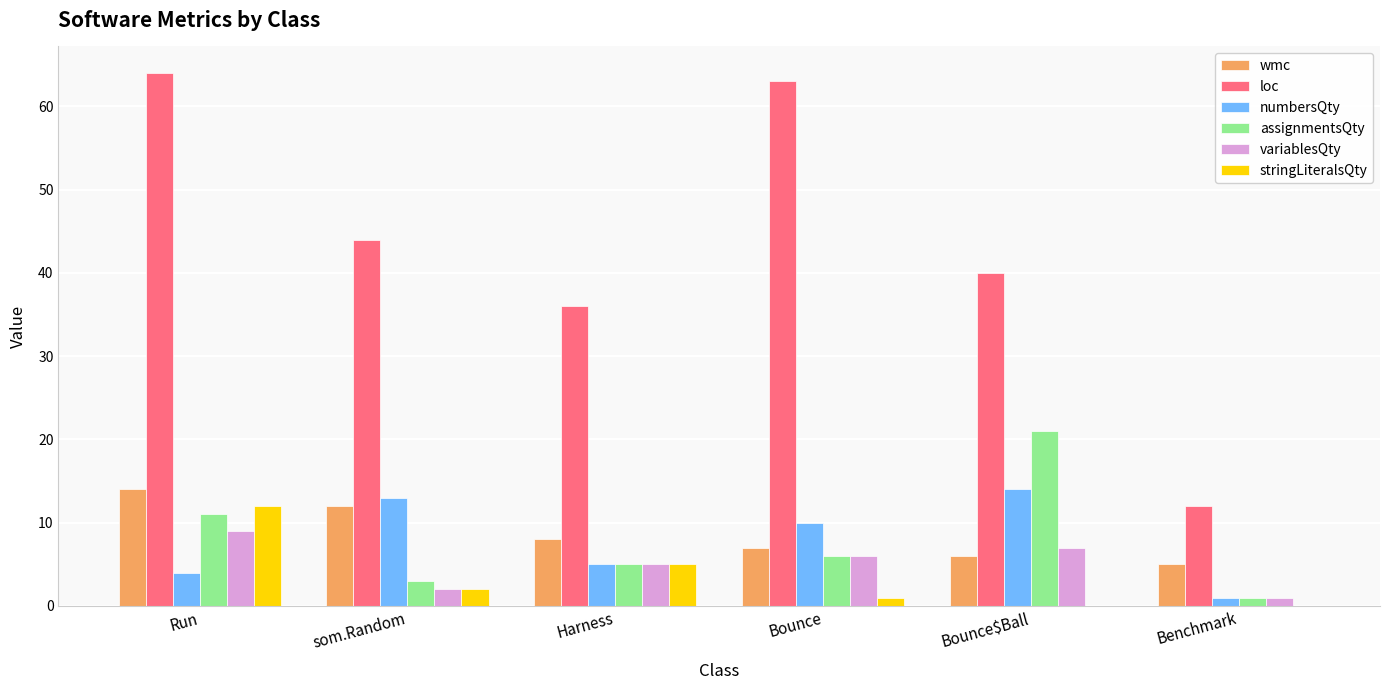

What is the maximum value shown in the chart?

64